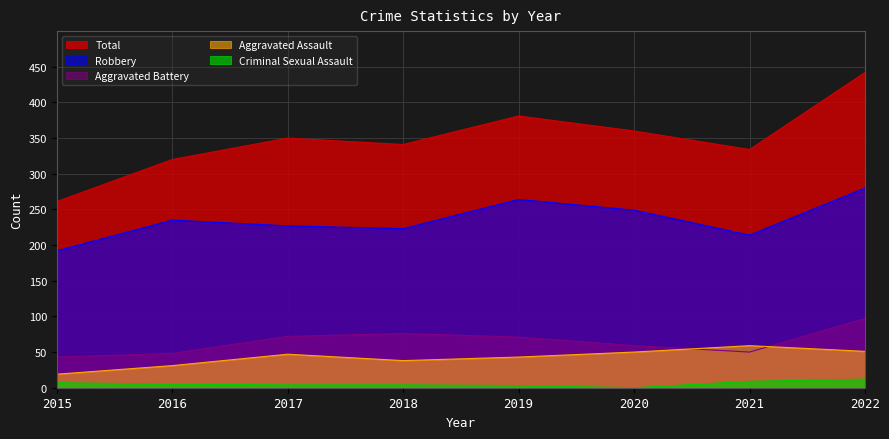

Does the chart have visible grid lines?

Yes